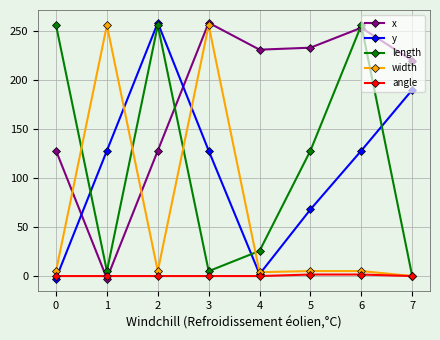

Which series has the largest total across all categories?

x